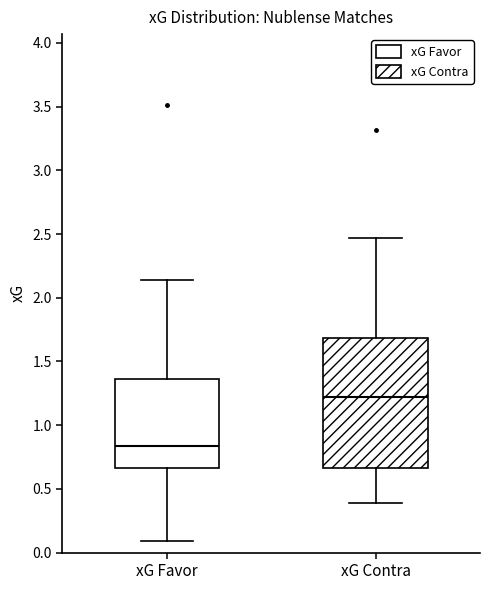

Which box has the highest median line?

xG Contra